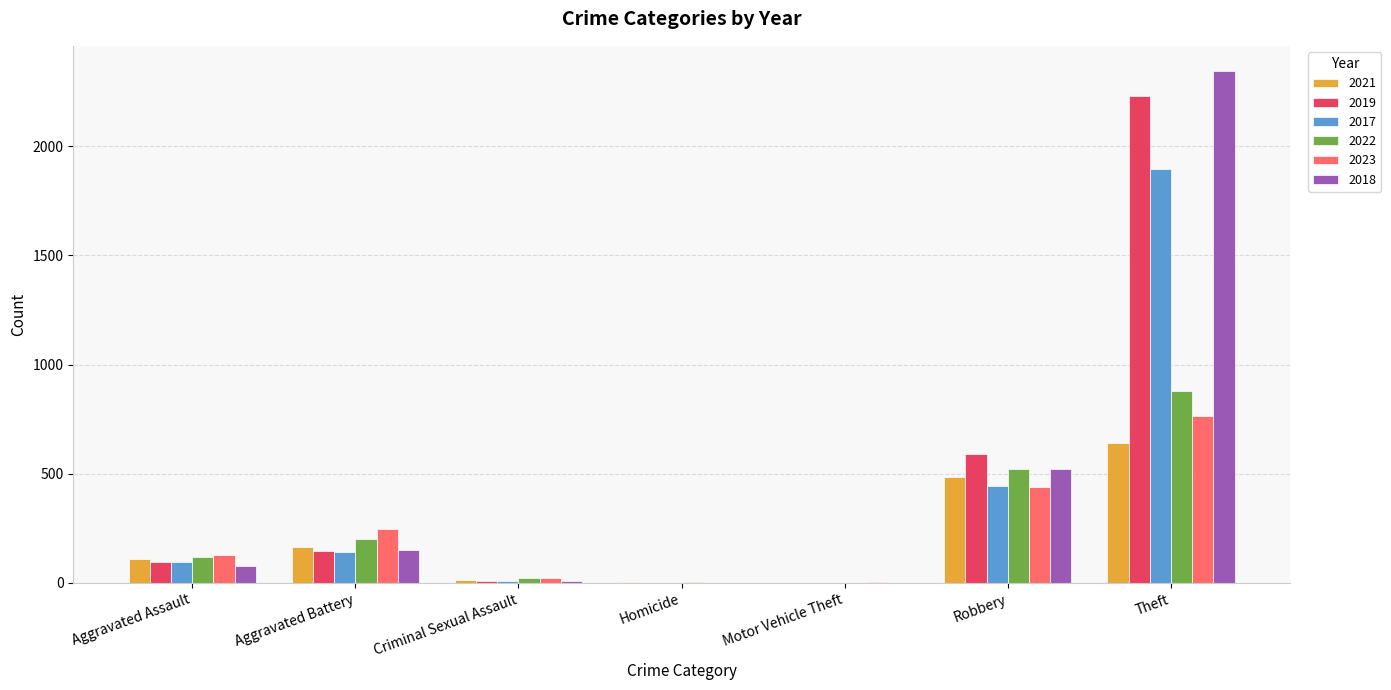

What is the sum of all 2021 values?

1419